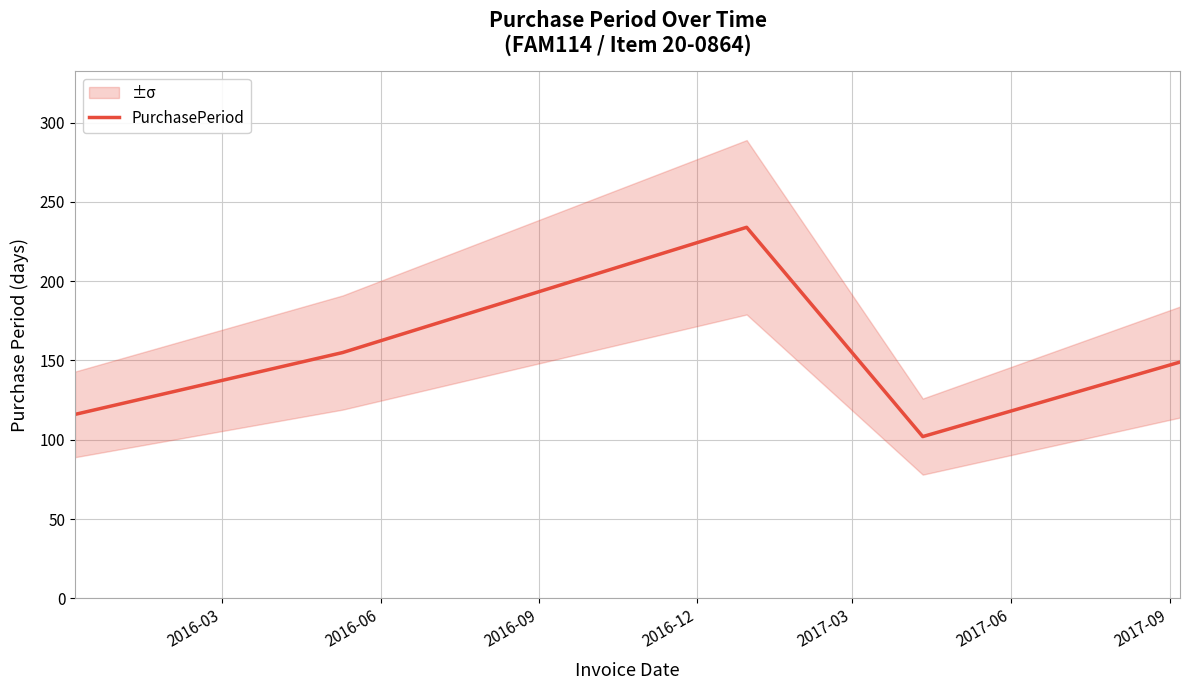

What is the minimum value for PurchasePeriod?

102